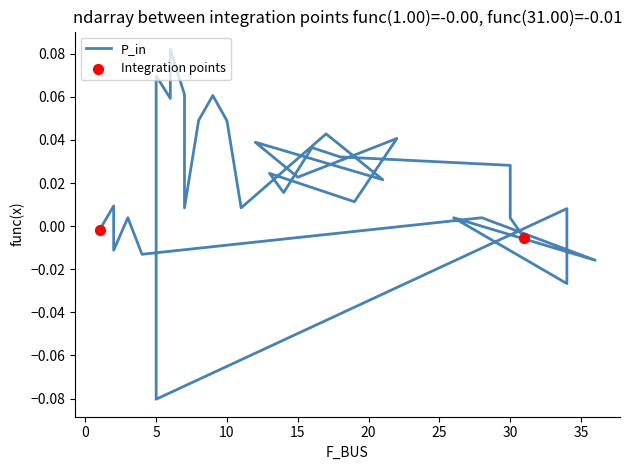

Which has a higher value, 18 or 6?

6